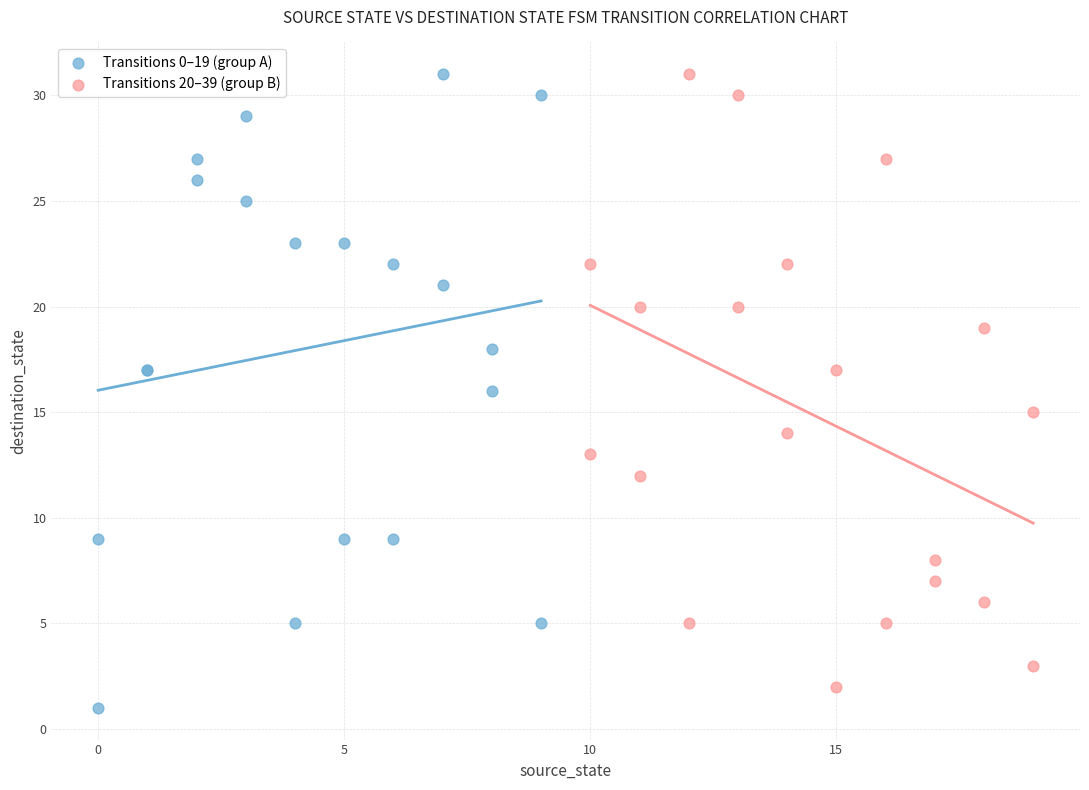

What are all the series names shown in the legend?

Transitions 0–19 (group A), Transitions 20–39 (group B)